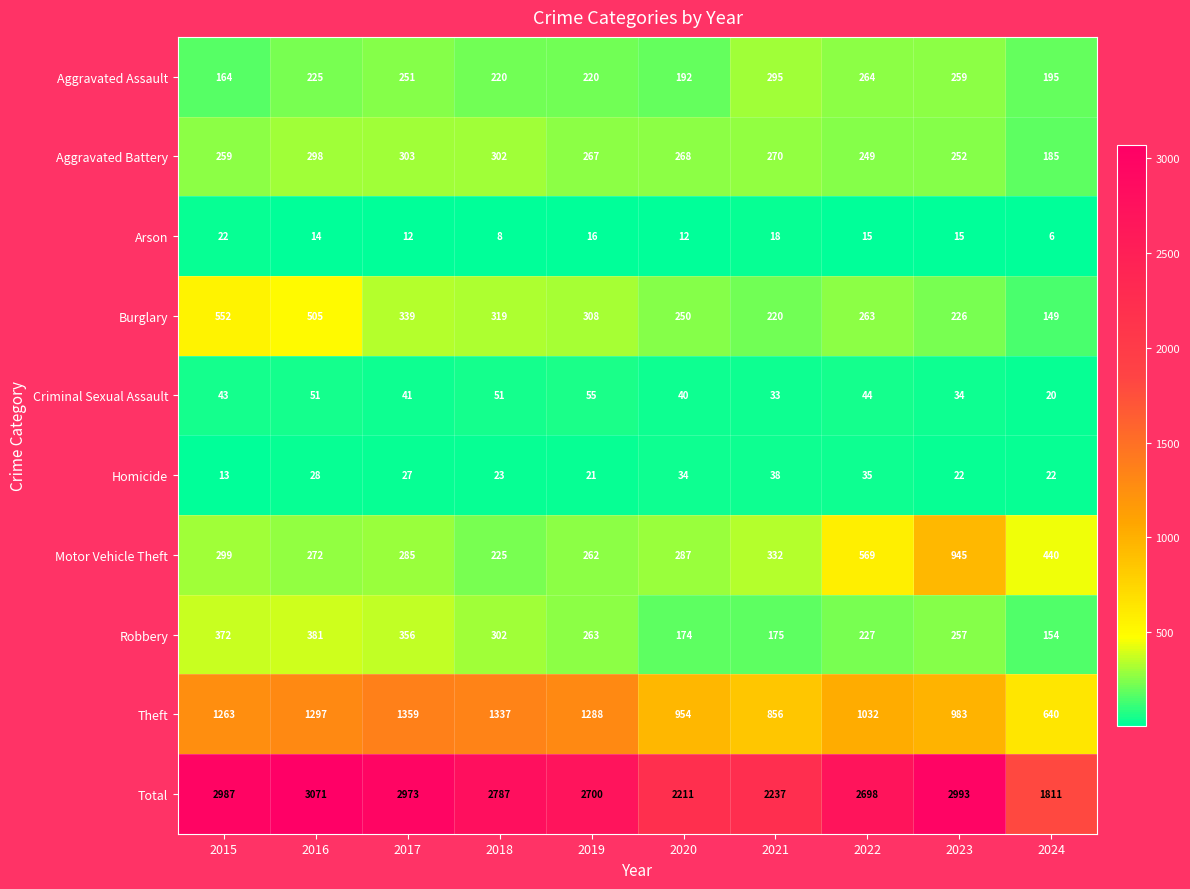

Rank the series by their maximum value, from highest to lowest.

Total, Theft, Motor Vehicle Theft, Burglary, Robbery, Aggravated Battery, Aggravated Assault, Criminal Sexual Assault, Homicide, Arson